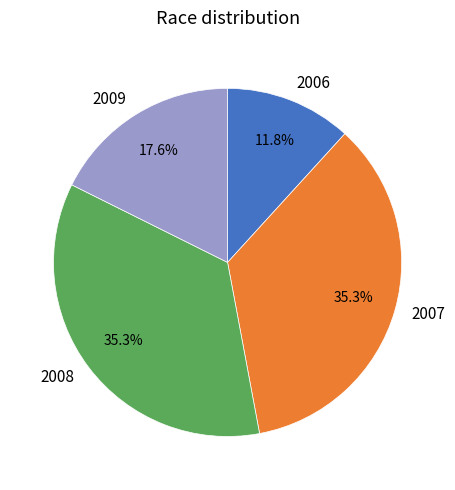

Does 2007 account for over 50% of the chart?

No